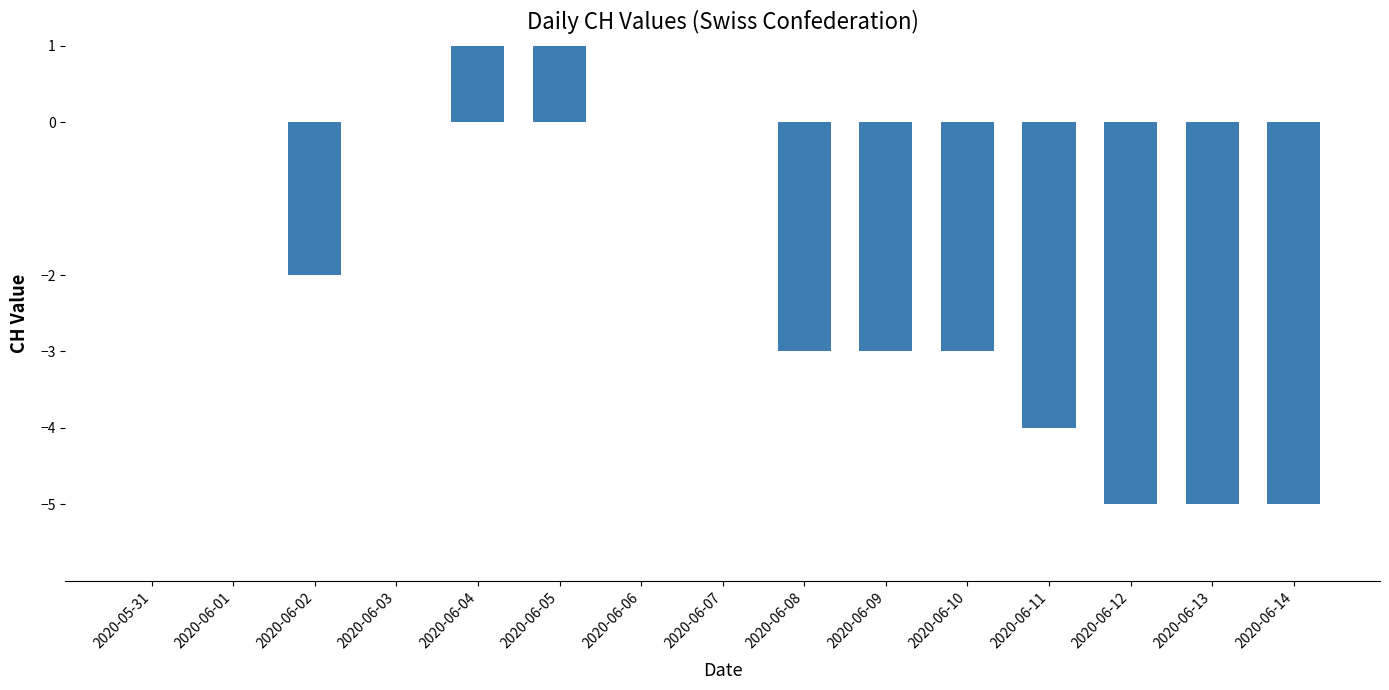

The chart shows a value of -3 at 2020-05-31. True or false?

False